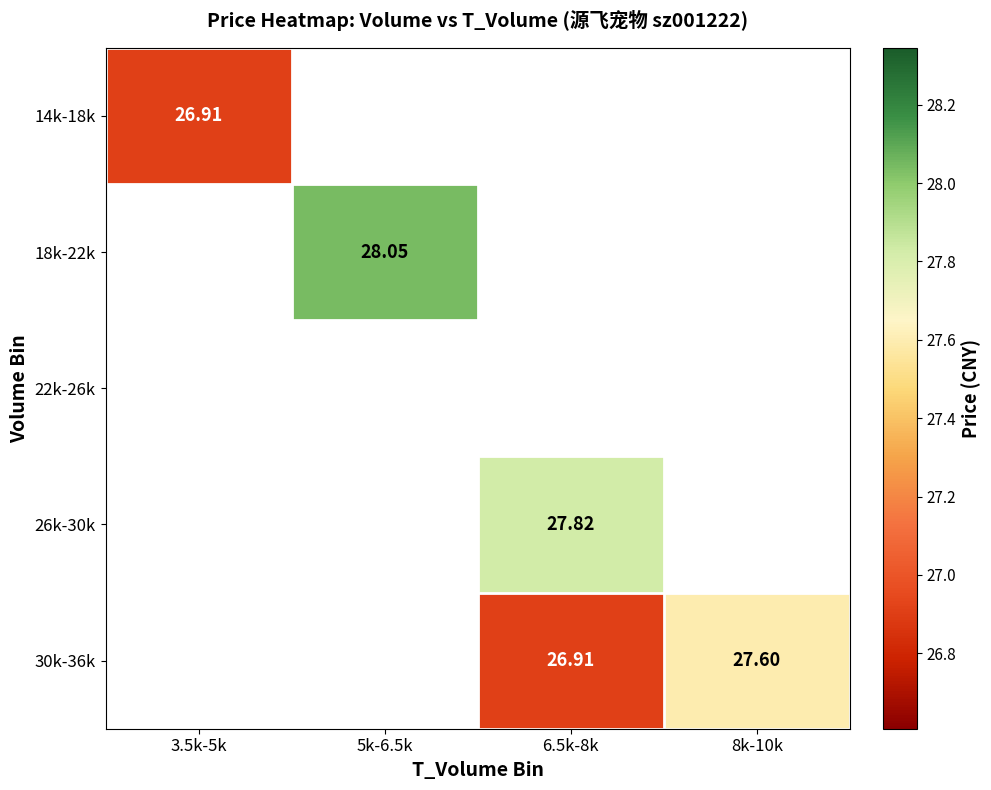

At how many categories does at least one series exceed 27?

3